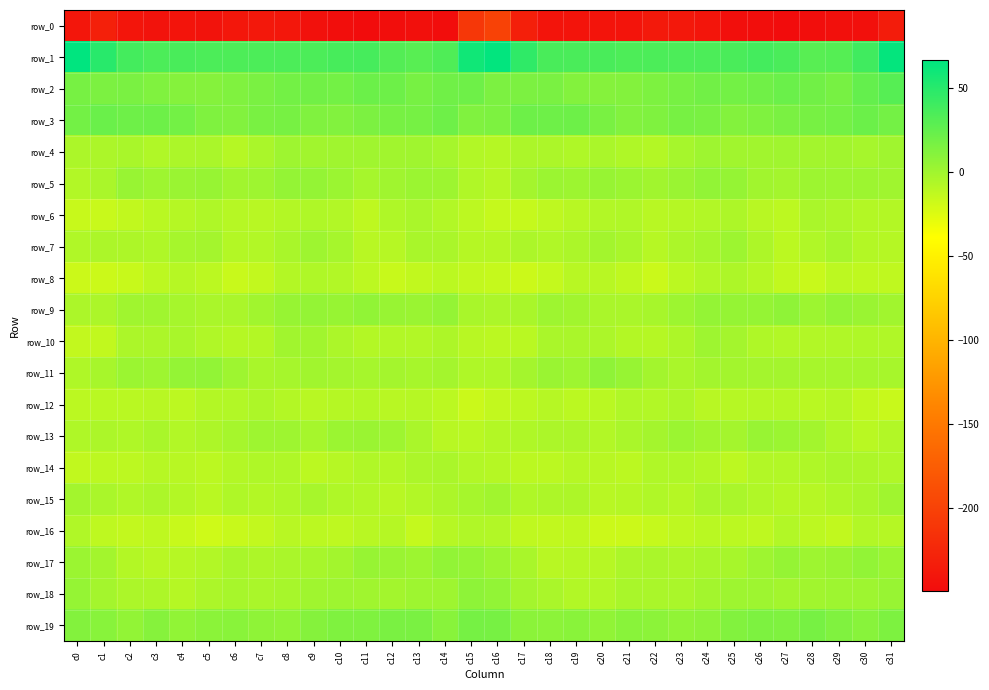

Which series changed the most between c11 and c16?

row_0